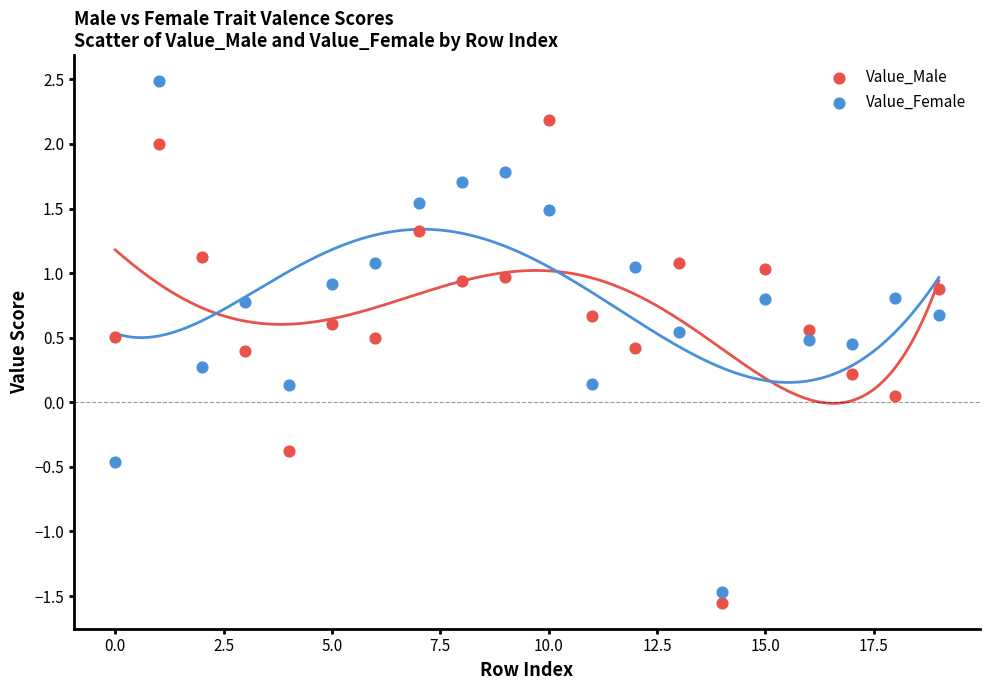

Which series has the widest spread of Y values?

Value_Female